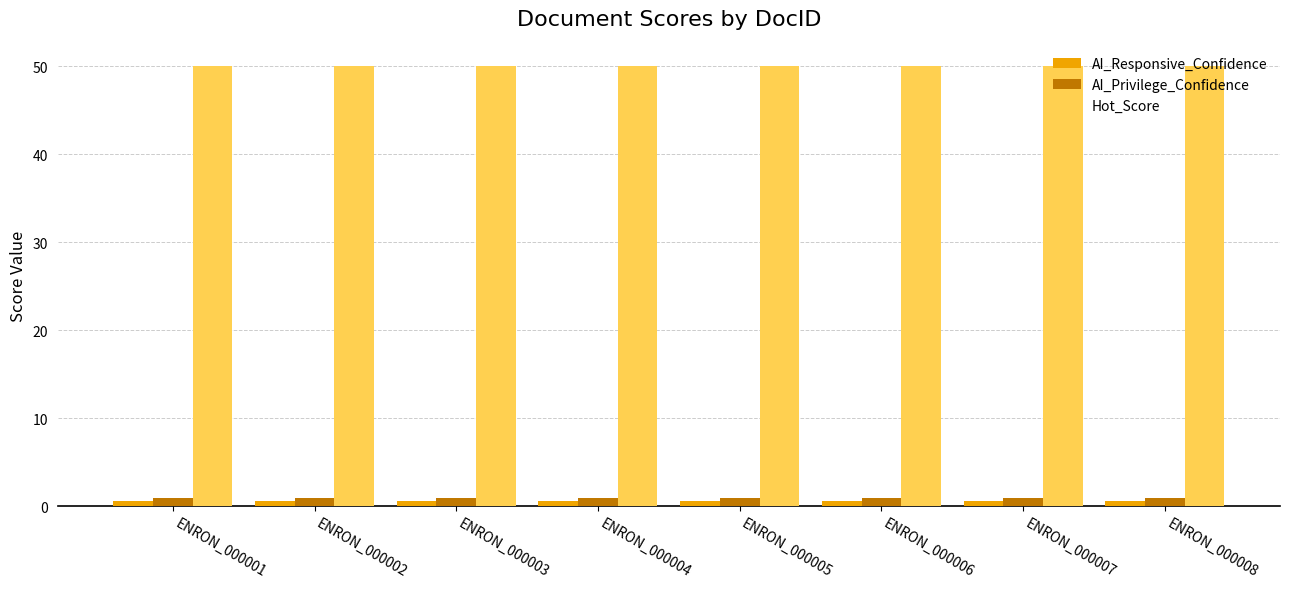

Is it true that AI_Responsive_Confidence equals 0.7 at ENRON_000001?

True